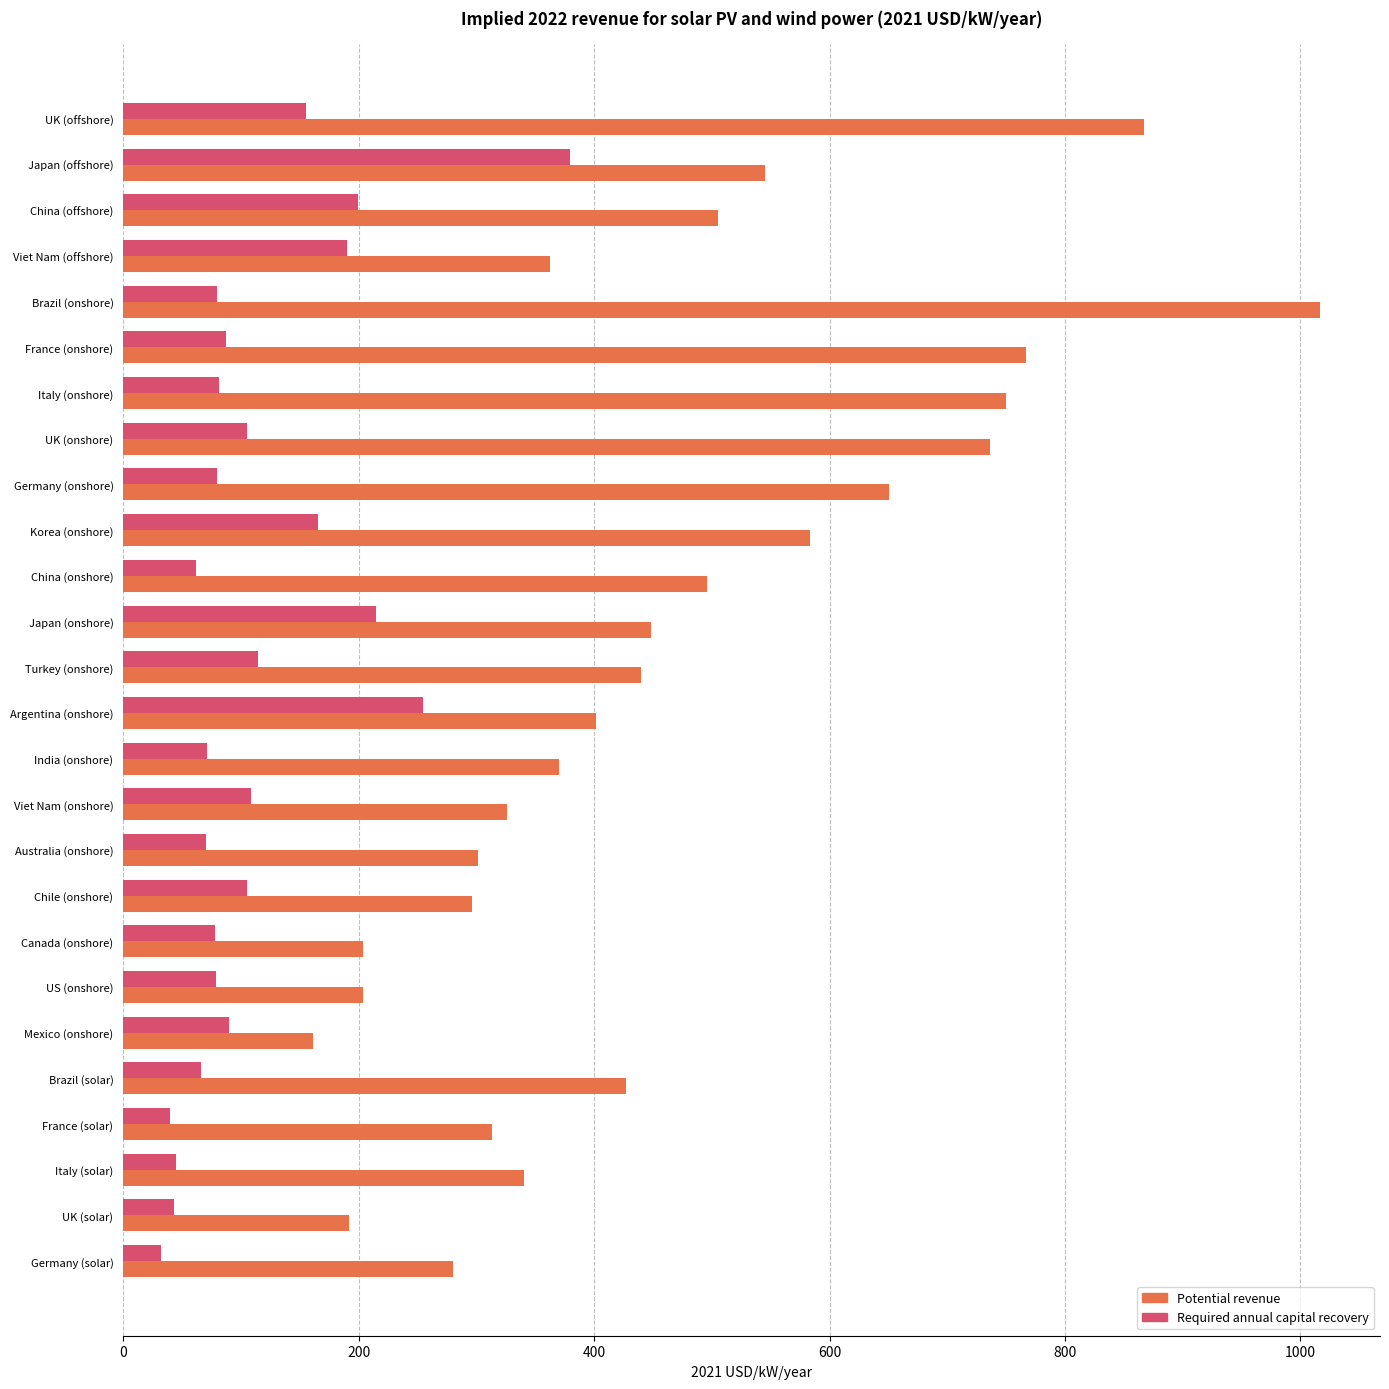

What is the approximate value of Required annual capital recovery at Japan (offshore)?

379.8